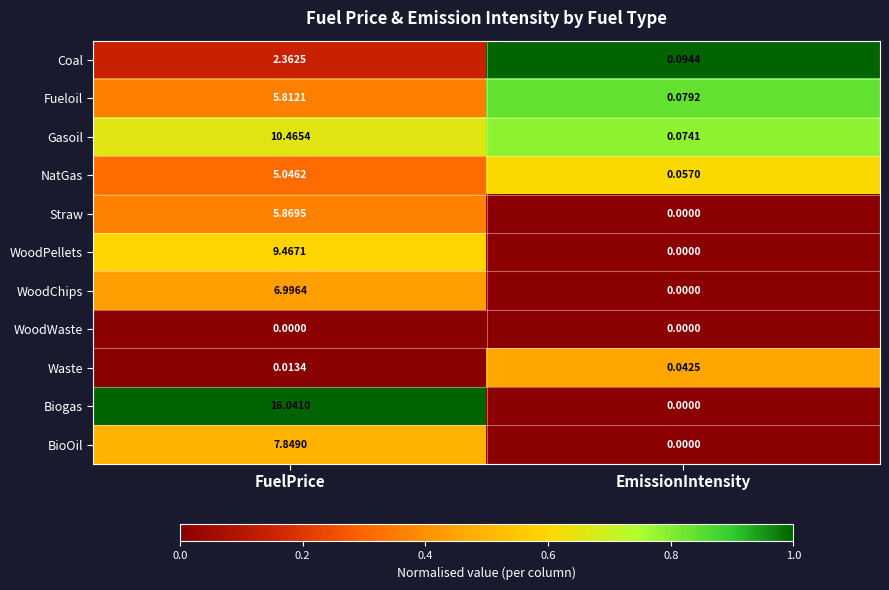

At which label is WoodChips closest to 3?

EmissionIntensity